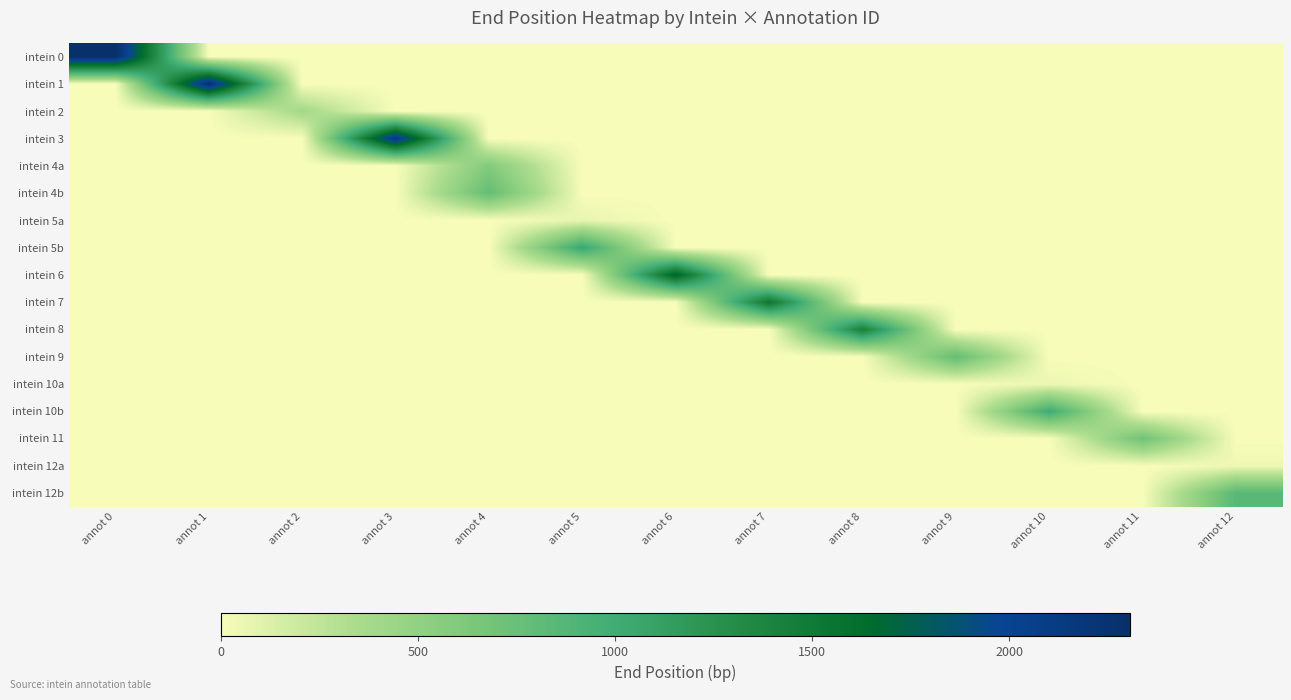

Reading left to right, extract all data points from this chart.

intein 0: annot 0=2307	annot 1=0	annot 2=0	annot 3=0	annot 4=0	annot 5=0	annot 6=0	annot 7=0	annot 8=0	annot 9=0	annot 10=0	annot 11=0	annot 12=0
intein 1: annot 0=0	annot 1=2298	annot 2=0	annot 3=0	annot 4=0	annot 5=0	annot 6=0	annot 7=0	annot 8=0	annot 9=0	annot 10=0	annot 11=0	annot 12=0
intein 2: annot 0=0	annot 1=0	annot 2=391	annot 3=0	annot 4=0	annot 5=0	annot 6=0	annot 7=0	annot 8=0	annot 9=0	annot 10=0	annot 11=0	annot 12=0
intein 3: annot 0=0	annot 1=0	annot 2=0	annot 3=2175	annot 4=0	annot 5=0	annot 6=0	annot 7=0	annot 8=0	annot 9=0	annot 10=0	annot 11=0	annot 12=0
intein 4a: annot 0=0	annot 1=0	annot 2=0	annot 3=0	annot 4=594	annot 5=0	annot 6=0	annot 7=0	annot 8=0	annot 9=0	annot 10=0	annot 11=0	annot 12=0
intein 4b: annot 0=0	annot 1=0	annot 2=0	annot 3=0	annot 4=784	annot 5=0	annot 6=0	annot 7=0	annot 8=0	annot 9=0	annot 10=0	annot 11=0	annot 12=0
intein 5a: annot 0=0	annot 1=0	annot 2=0	annot 3=0	annot 4=0	annot 5=69	annot 6=0	annot 7=0	annot 8=0	annot 9=0	annot 10=0	annot 11=0	annot 12=0
intein 5b: annot 0=0	annot 1=0	annot 2=0	annot 3=0	annot 4=0	annot 5=1059	annot 6=0	annot 7=0	annot 8=0	annot 9=0	annot 10=0	annot 11=0	annot 12=0
intein 6: annot 0=0	annot 1=0	annot 2=0	annot 3=0	annot 4=0	annot 5=0	annot 6=1725	annot 7=0	annot 8=0	annot 9=0	annot 10=0	annot 11=0	annot 12=0
intein 7: annot 0=0	annot 1=0	annot 2=0	annot 3=0	annot 4=0	annot 5=0	annot 6=0	annot 7=1542	annot 8=0	annot 9=0	annot 10=0	annot 11=0	annot 12=0
intein 8: annot 0=0	annot 1=0	annot 2=0	annot 3=0	annot 4=0	annot 5=0	annot 6=0	annot 7=0	annot 8=1430	annot 9=0	annot 10=0	annot 11=0	annot 12=0
intein 9: annot 0=0	annot 1=0	annot 2=0	annot 3=0	annot 4=0	annot 5=0	annot 6=0	annot 7=0	annot 8=0	annot 9=784	annot 10=0	annot 11=0	annot 12=0
intein 10a: annot 0=0	annot 1=0	annot 2=0	annot 3=0	annot 4=0	annot 5=0	annot 6=0	annot 7=0	annot 8=0	annot 9=0	annot 10=51	annot 11=0	annot 12=0
intein 10b: annot 0=0	annot 1=0	annot 2=0	annot 3=0	annot 4=0	annot 5=0	annot 6=0	annot 7=0	annot 8=0	annot 9=0	annot 10=1007	annot 11=0	annot 12=0
intein 11: annot 0=0	annot 1=0	annot 2=0	annot 3=0	annot 4=0	annot 5=0	annot 6=0	annot 7=0	annot 8=0	annot 9=0	annot 10=0	annot 11=707	annot 12=0
intein 12a: annot 0=0	annot 1=0	annot 2=0	annot 3=0	annot 4=0	annot 5=0	annot 6=0	annot 7=0	annot 8=0	annot 9=0	annot 10=0	annot 11=0	annot 12=44
intein 12b: annot 0=0	annot 1=0	annot 2=0	annot 3=0	annot 4=0	annot 5=0	annot 6=0	annot 7=0	annot 8=0	annot 9=0	annot 10=0	annot 11=0	annot 12=852